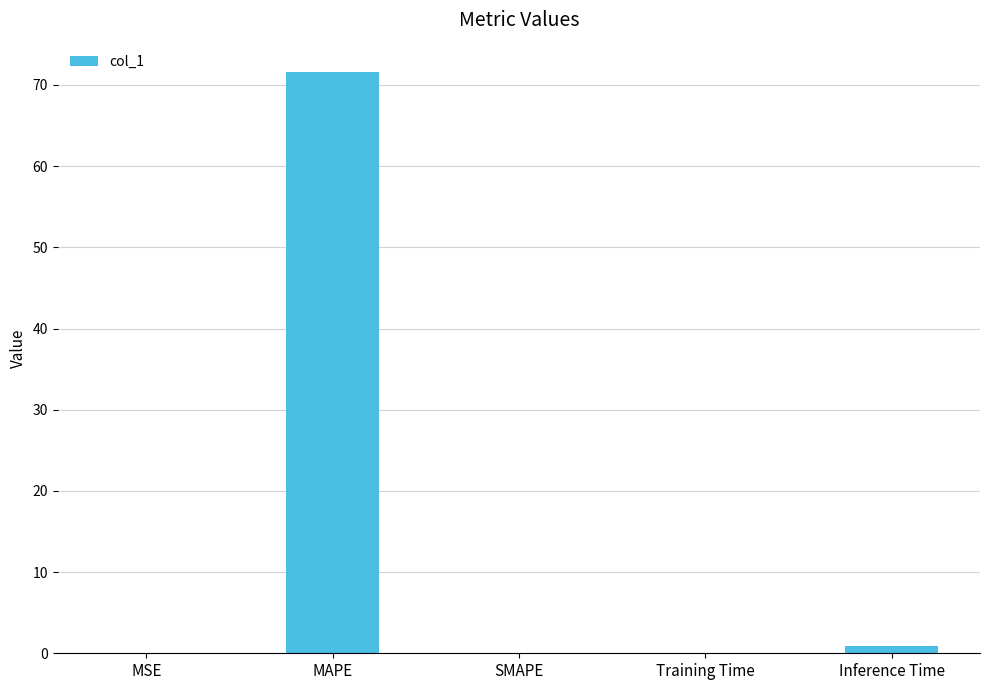

Is it true that the value at SMAPE is 0.0?

True